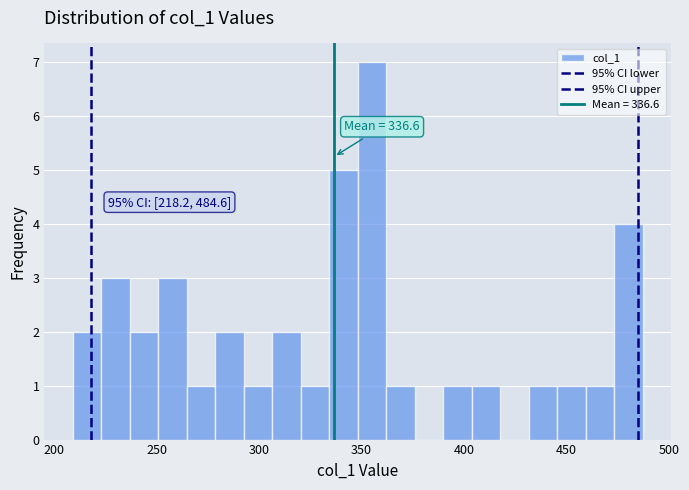

Around what value on the x-axis is the tallest bar? Give the approximate position of its centre, as read against the axis.

355